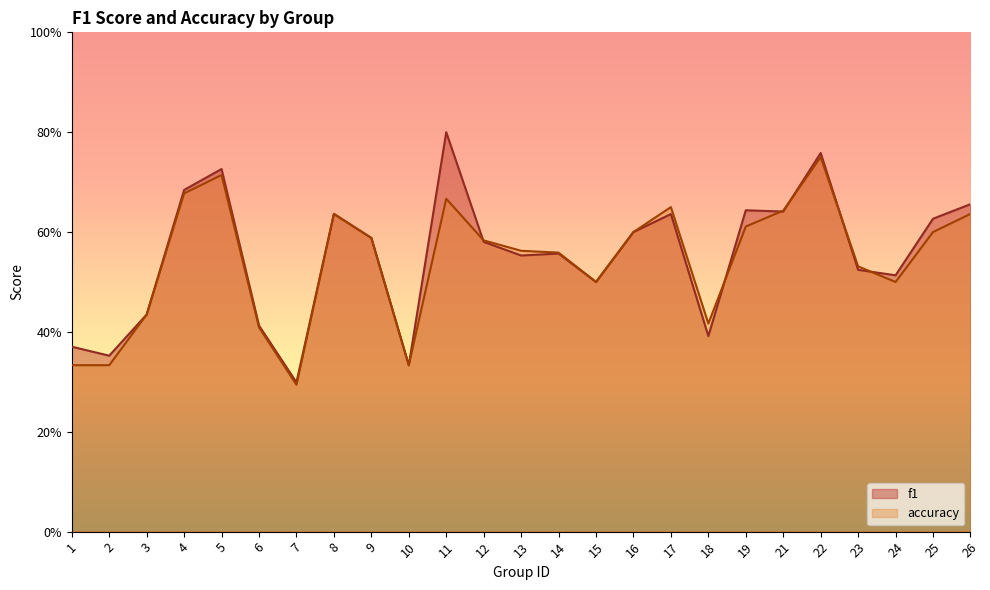

Between 3 and 19, which series saw the biggest shift?

f1